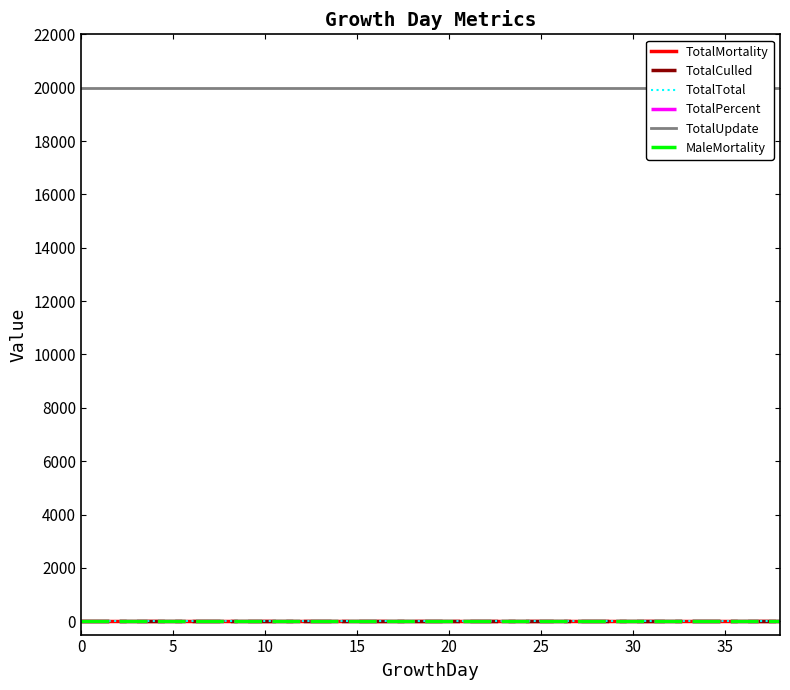

True or false: TotalTotal has more than 1 interior local peaks.

False